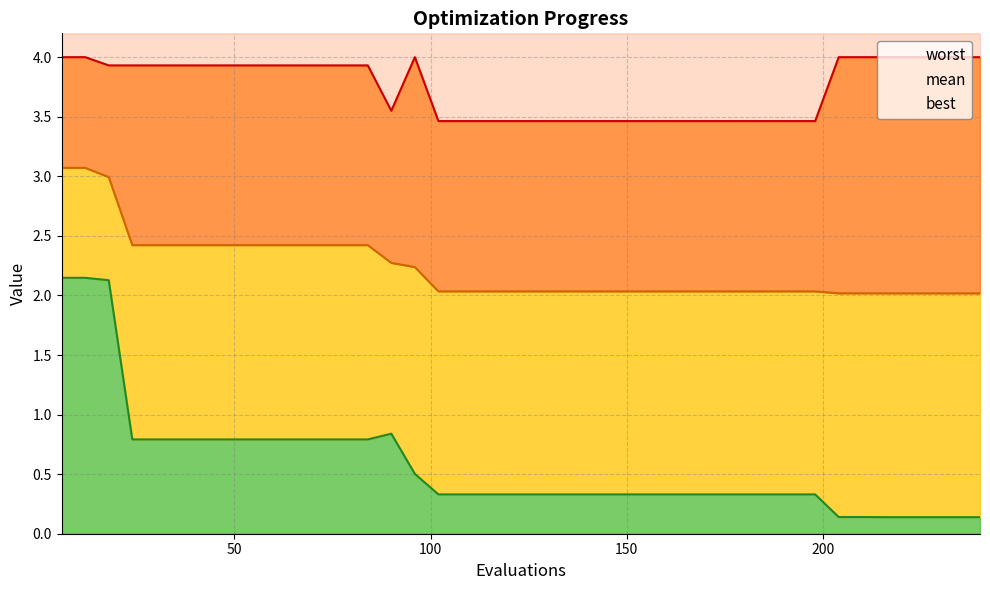

Reading left to right, what are all the values shown in this chart?

mean: 3.1	3.1	3.0	2.4	2.4	2.4	2.4	2.4	2.4	2.4	2.4	2.4	2.4	2.4	2.3	2.2	2.0	2.0	2.0	2.0	2.0	2.0	2.0	2.0	2.0	2.0	2.0	2.0	2.0	2.0	2.0	2.0	2.0	2.0	2.0	2.0	2.0	2.0	2.0	2.0
best: 2.1	2.1	2.1	0.8	0.8	0.8	0.8	0.8	0.8	0.8	0.8	0.8	0.8	0.8	0.8	0.5	0.3	0.3	0.3	0.3	0.3	0.3	0.3	0.3	0.3	0.3	0.3	0.3	0.3	0.3	0.3	0.3	0.3	0.1	0.1	0.1	0.1	0.1	0.1	0.1
worst: 4.0	4.0	3.9	3.9	3.9	3.9	3.9	3.9	3.9	3.9	3.9	3.9	3.9	3.9	3.6	4.0	3.5	3.5	3.5	3.5	3.5	3.5	3.5	3.5	3.5	3.5	3.5	3.5	3.5	3.5	3.5	3.5	3.5	4.0	4.0	4.0	4.0	4.0	4.0	4.0